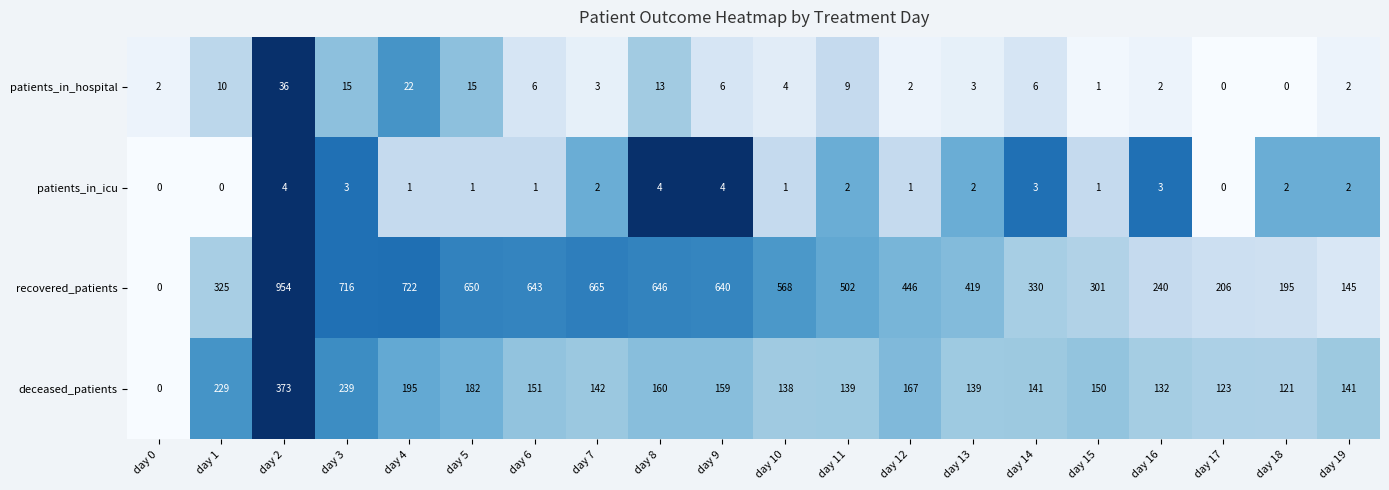

The deceased_patients series shows 129 at day 4. True or false?

False